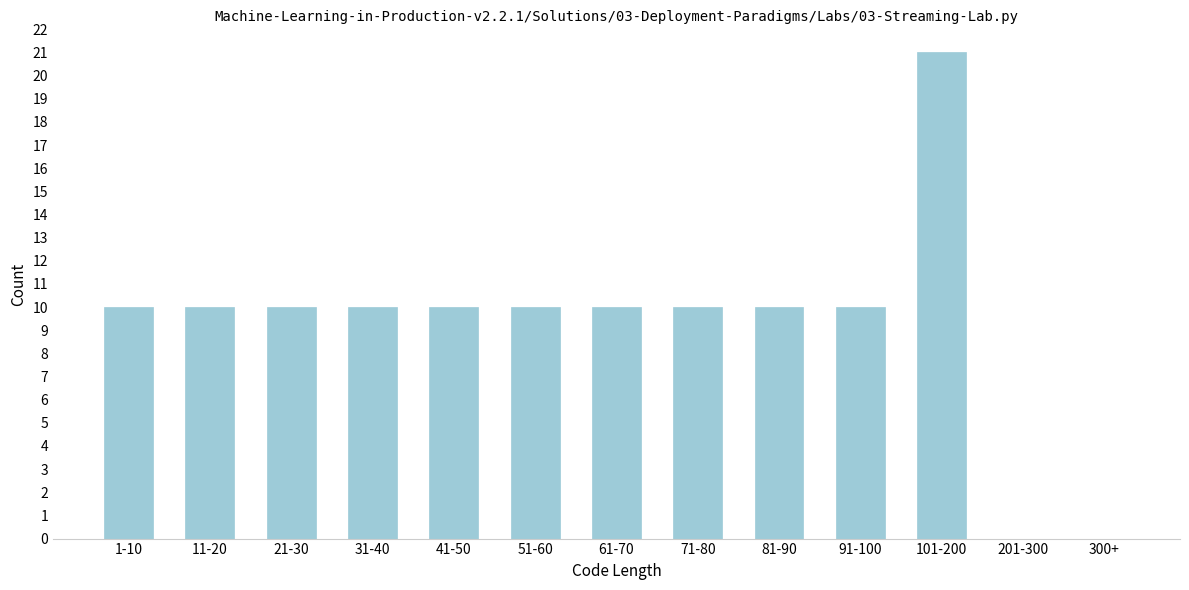

Reading left to right, transcribe all the data shown in this chart.

1-10=10	11-20=10	21-30=10	31-40=10	41-50=10	51-60=10	61-70=10	71-80=10	81-90=10	91-100=10	101-200=21	201-300=0	300+=0